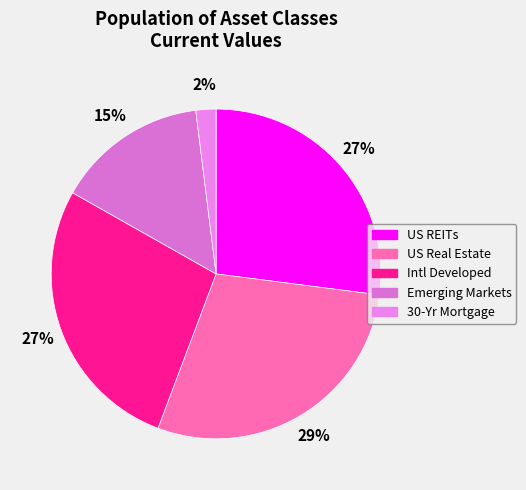

To the nearest percent, what is the combined percentage of 30-Yr Mortgage and Intl Developed?

29%